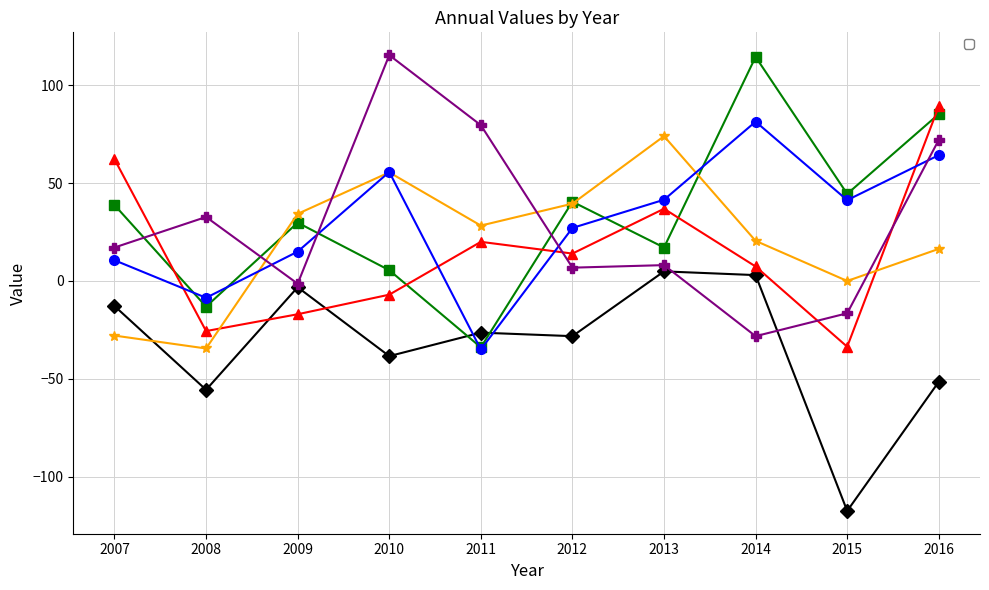

What is the difference between the second highest and second lowest values in the _2 series?

98.4